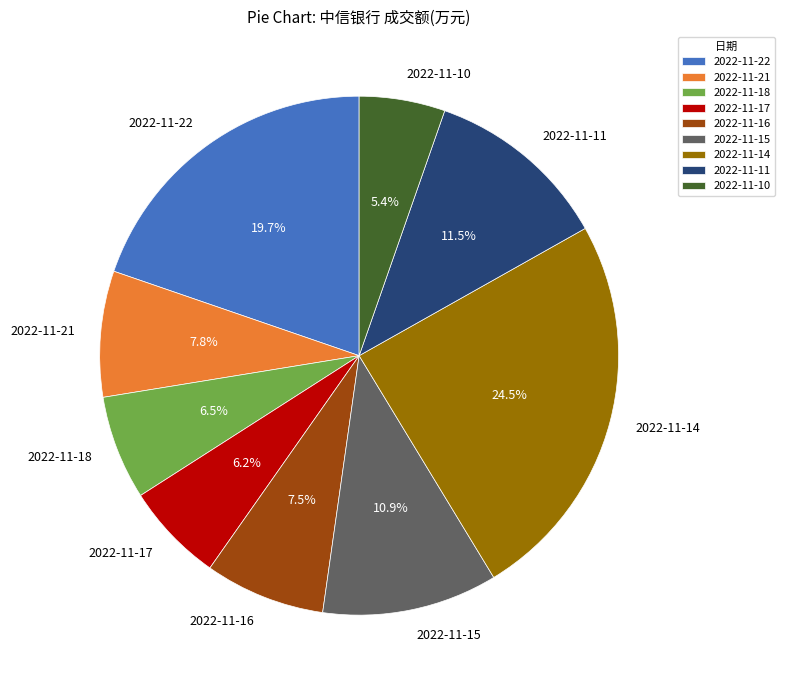

Do 2022-11-22 and 2022-11-21 together represent more than half of the pie?

No